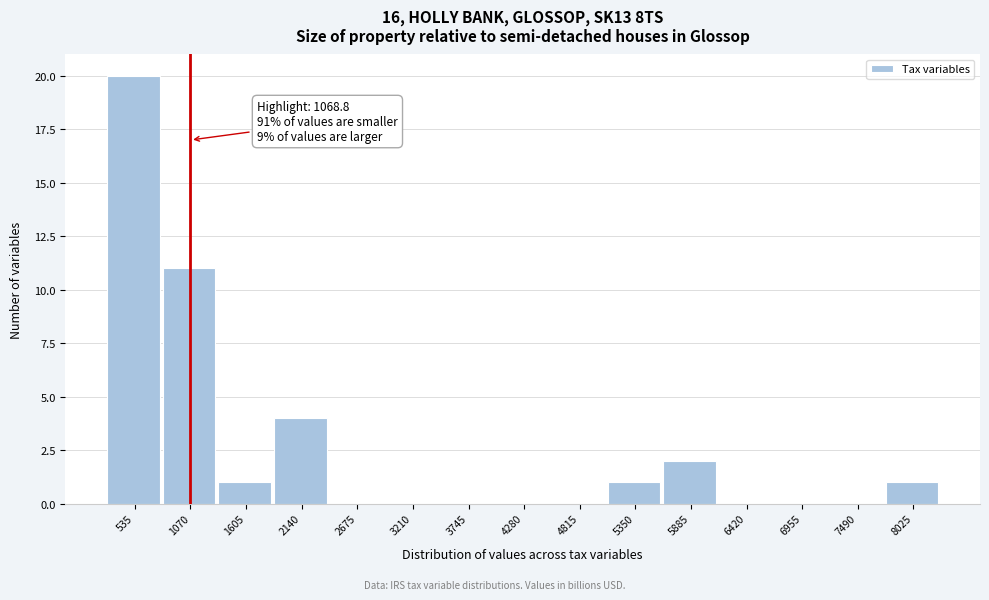

Which range on the x-axis has the tallest bar?

300 to 800